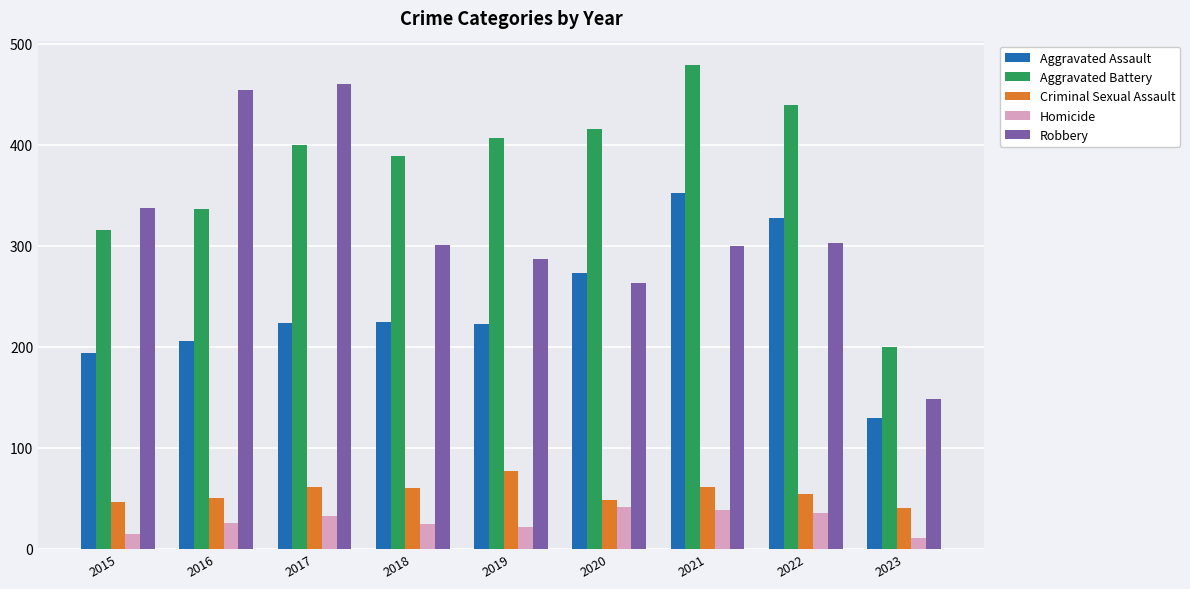

What are all the series names shown in the legend?

Aggravated Assault, Aggravated Battery, Criminal Sexual Assault, Homicide, Robbery